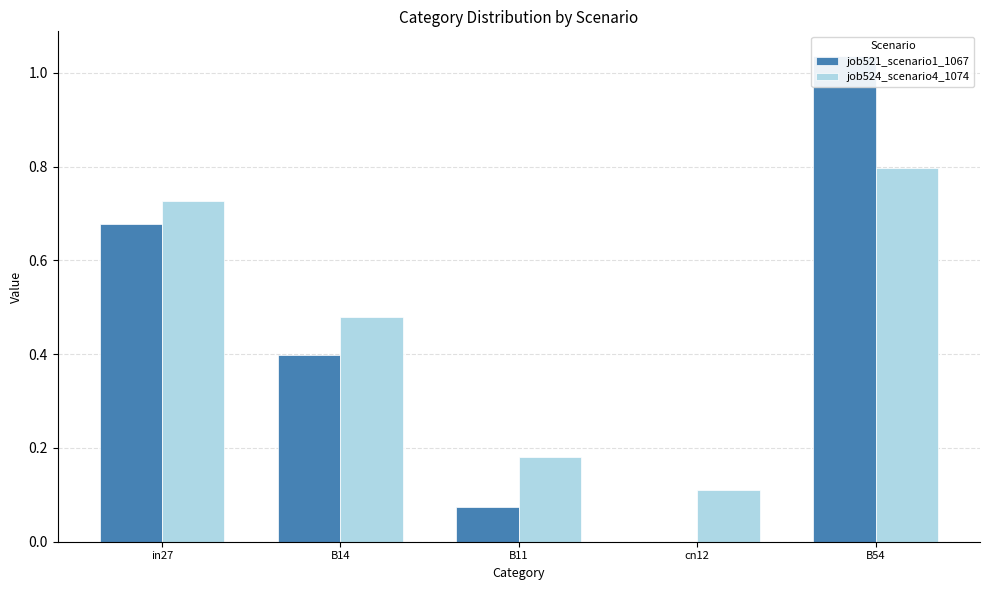

Where is job521_scenario1_1067 nearest to the value 0?

cn12